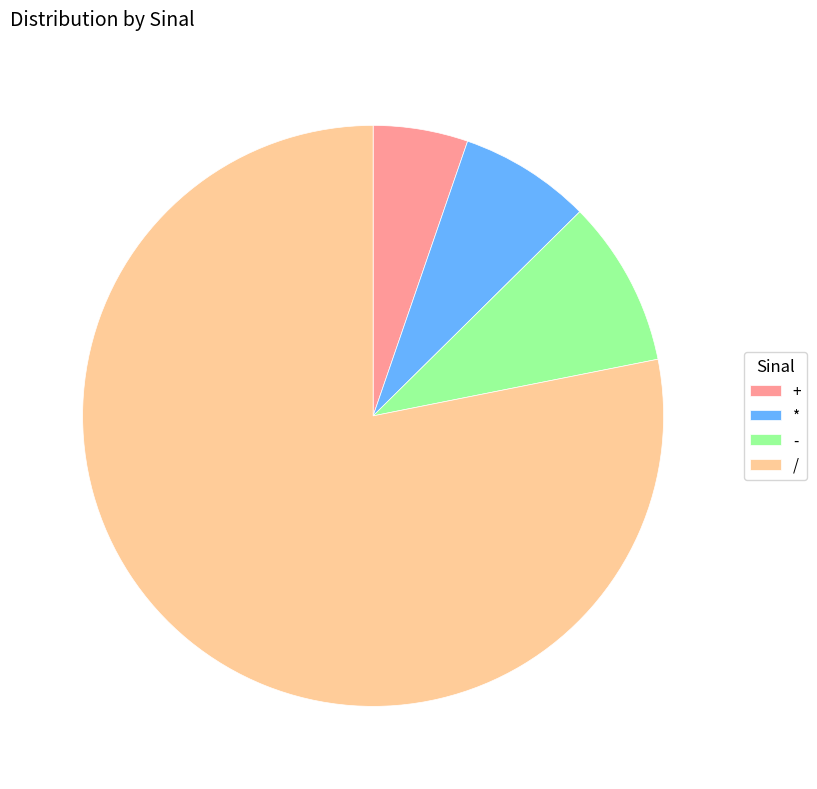

Combined, do + and * account for over 50%?

No